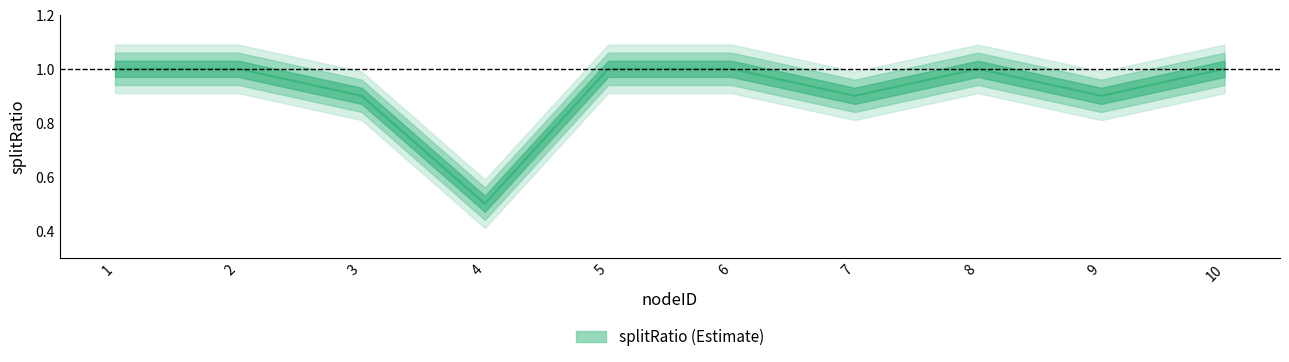

How many values are between 0 and 1?

10